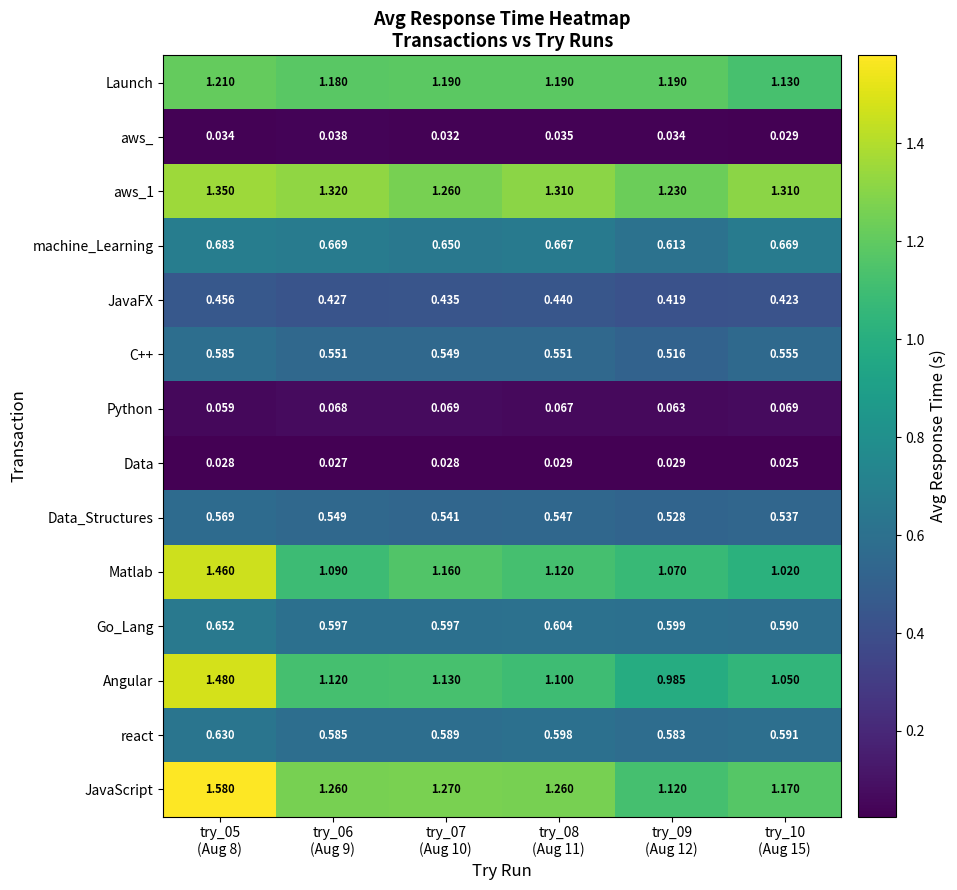

Which series has the largest range (max minus min)?

Angular